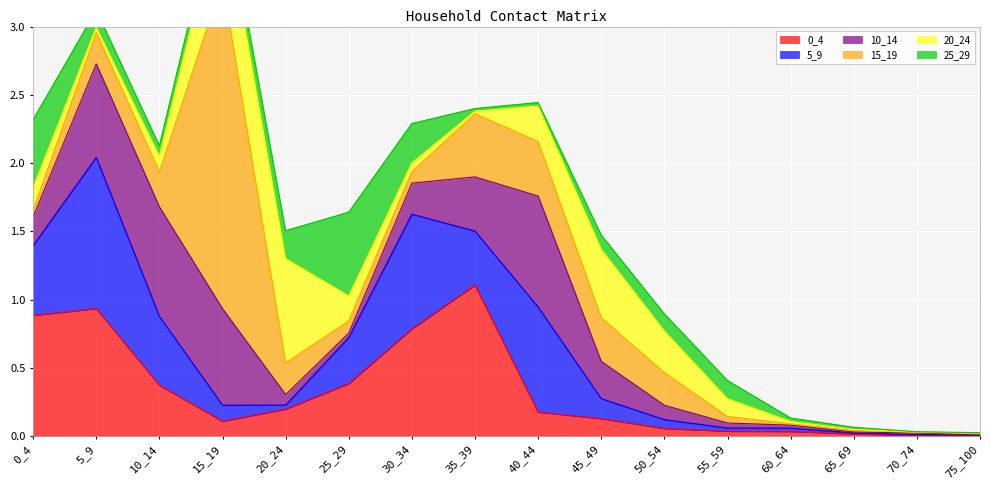

Which series changed the most between 0_4 and 45_49?

0_4